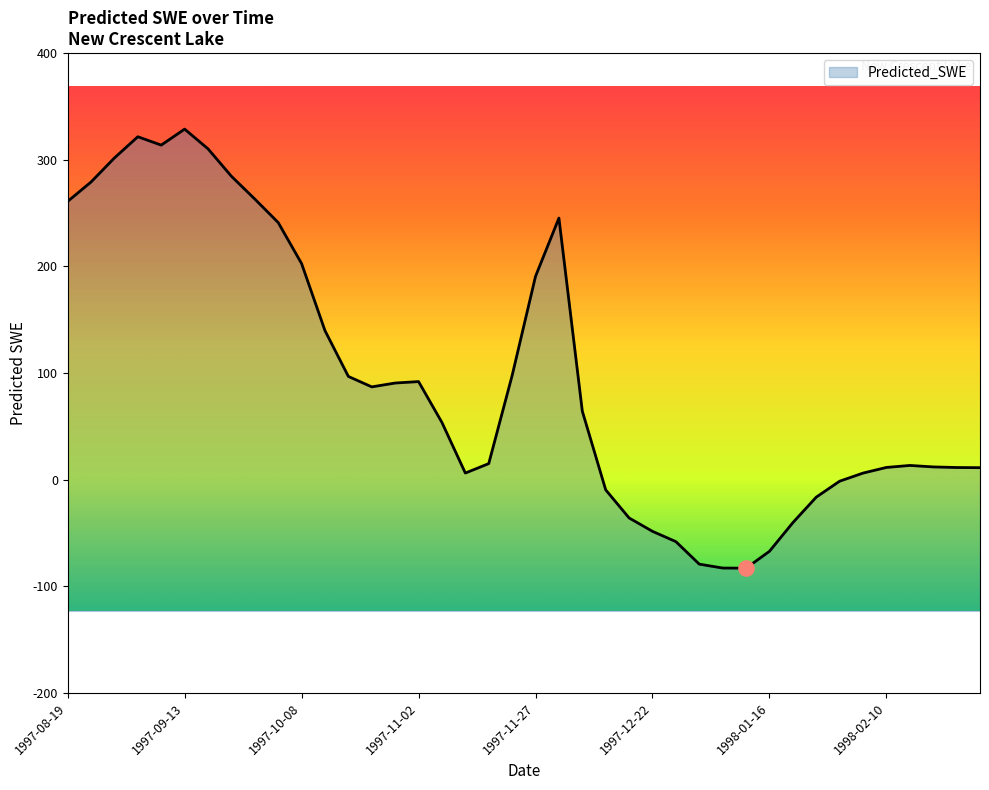

Which has a higher value, 1998-02-05 or 1997-09-03?

1997-09-03